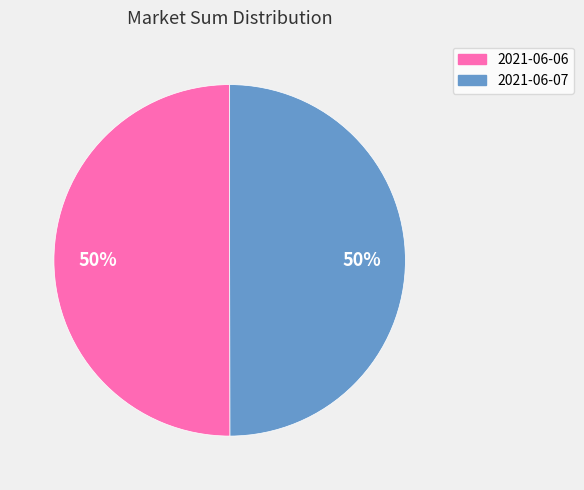

To the nearest percent, what percentage of the pie is 2021-06-07?

50%